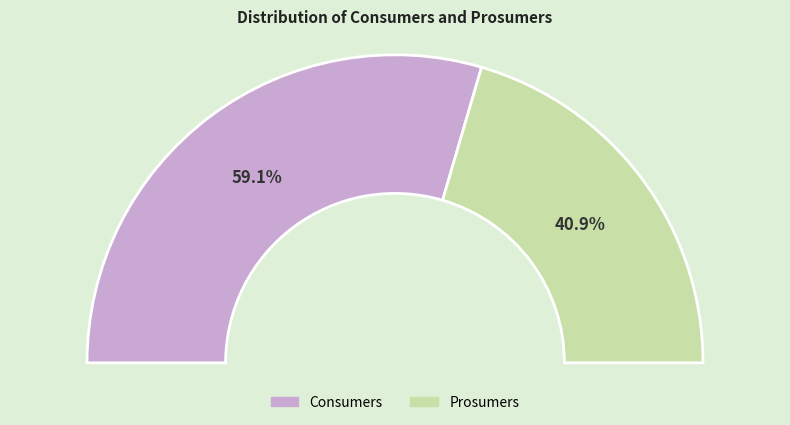

Which slice is the largest?

Consumers